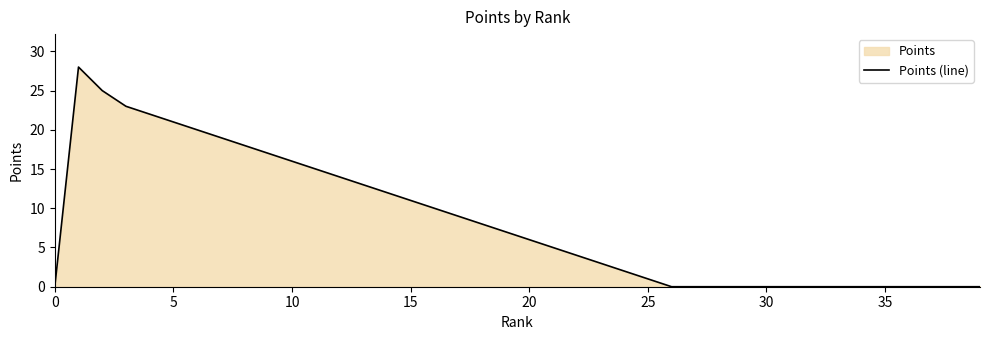

How many lines are shown in the chart?

1